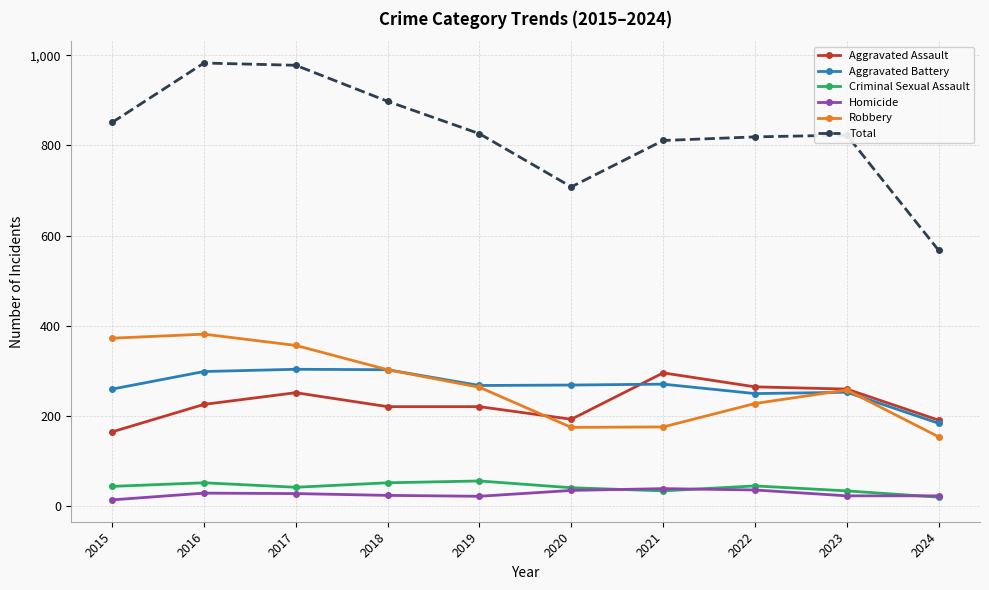

Count the number of categories in the chart.

10